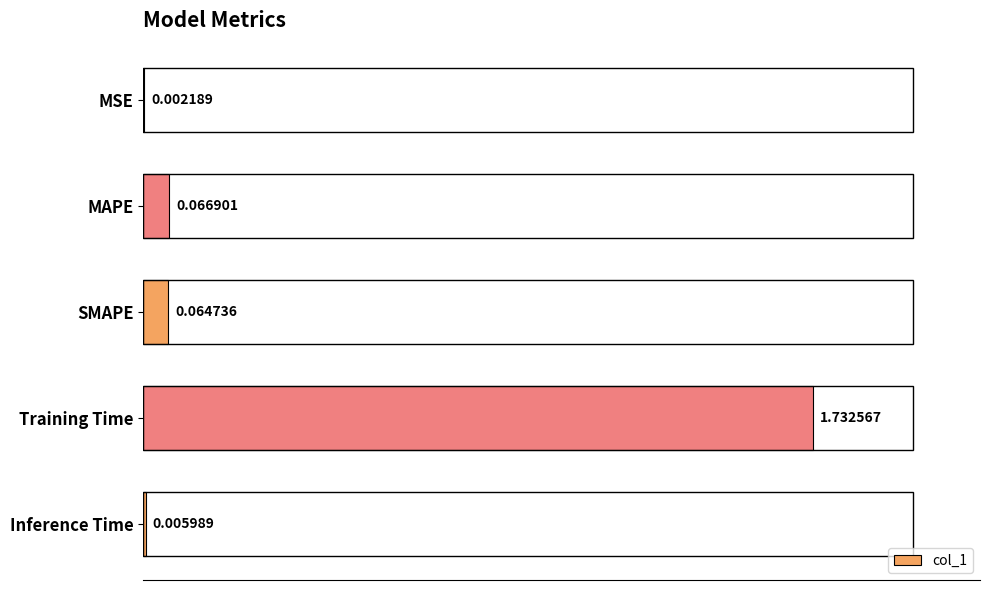

What is the sum of all values?

1.9